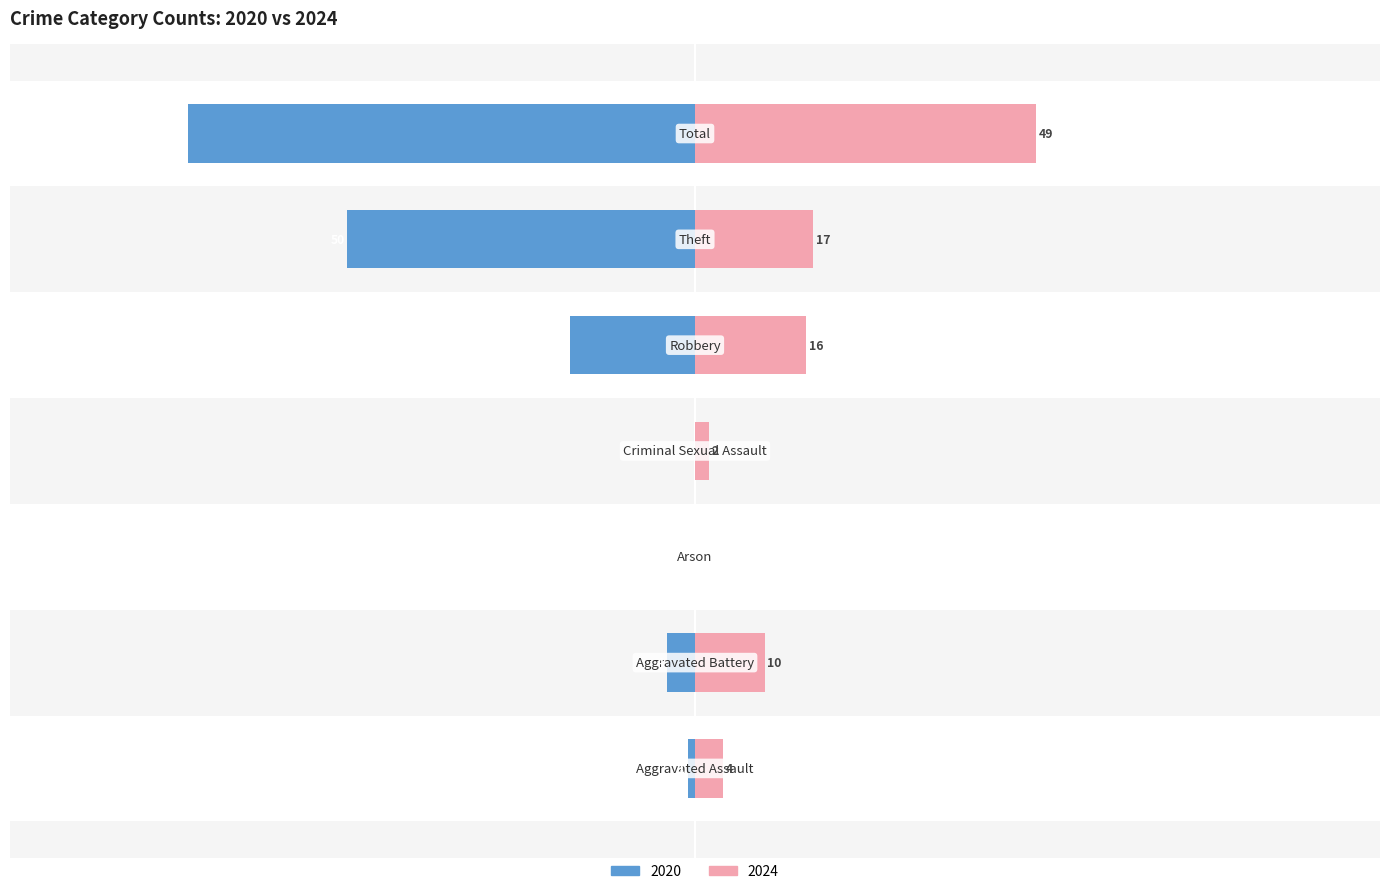

How many bars are there in each group?

2